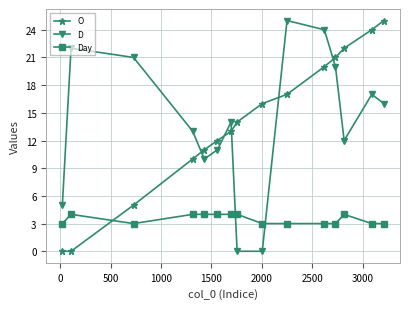

What are all the series names shown in the legend?

O, D, Day